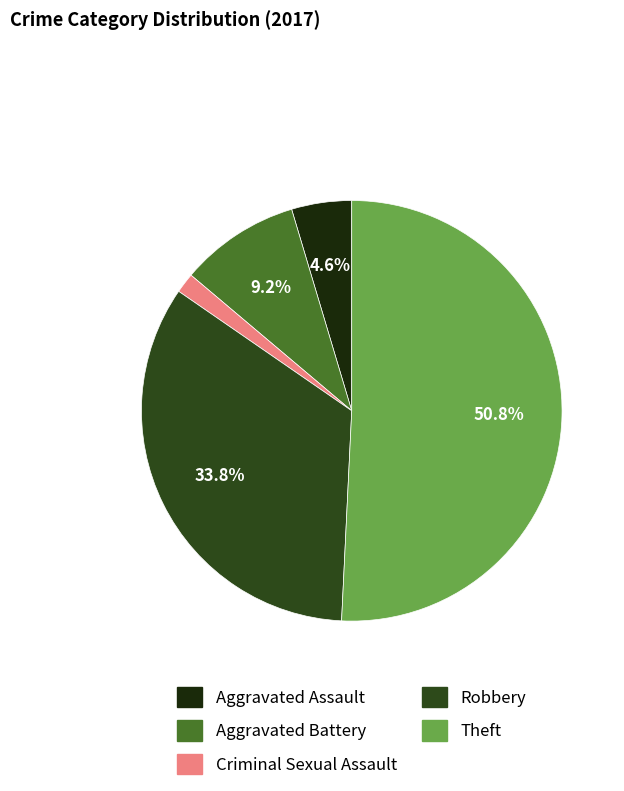

What is the ratio of the value at Robbery to the value at Aggravated Battery?

3.7